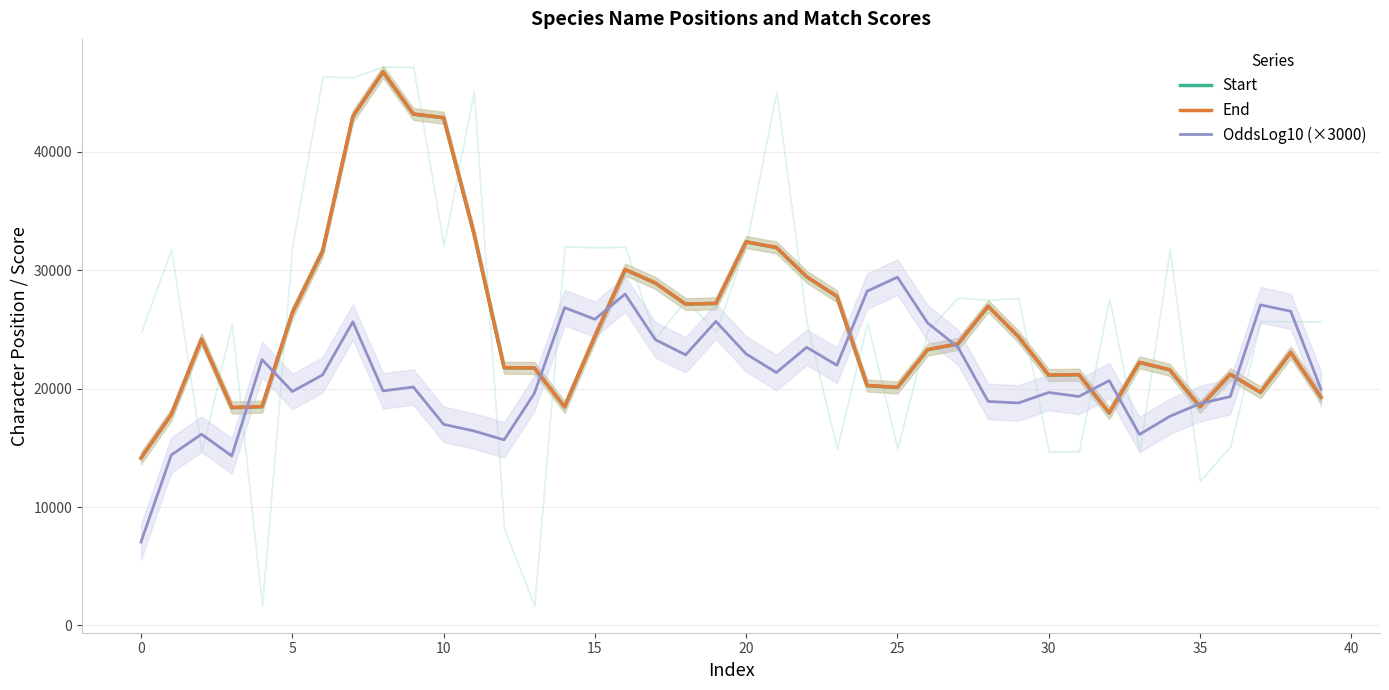

What is the approximate value of End at 5?

26411.5